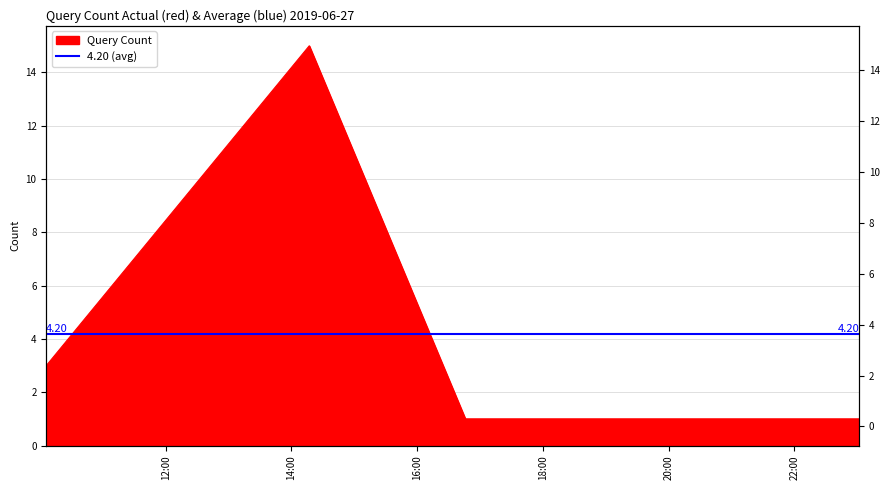

Between 2019-06-27 14:17:00 and 2019-06-27 22:33:00, which is larger?

2019-06-27 14:17:00